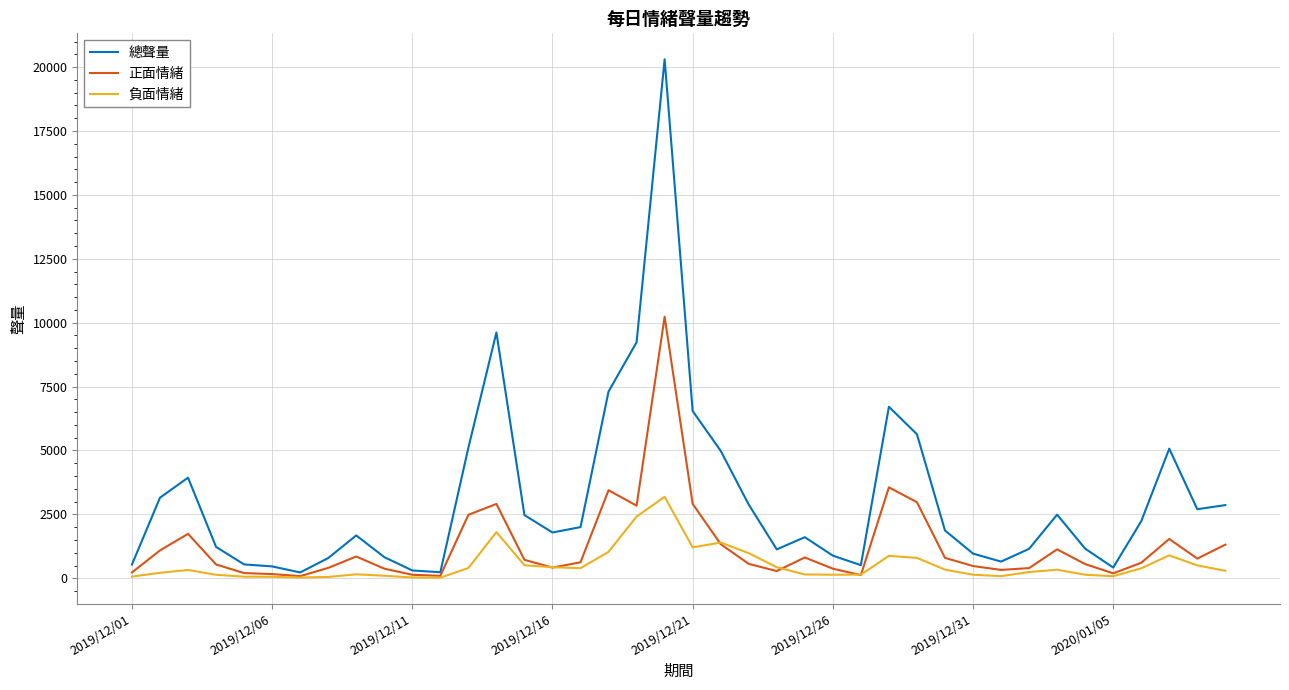

Which series has the largest total across all categories?

總聲量